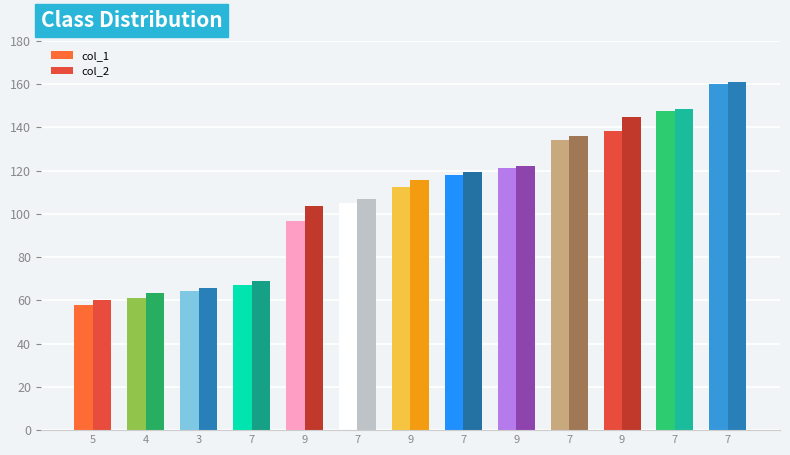

How many data points does each series have?

13